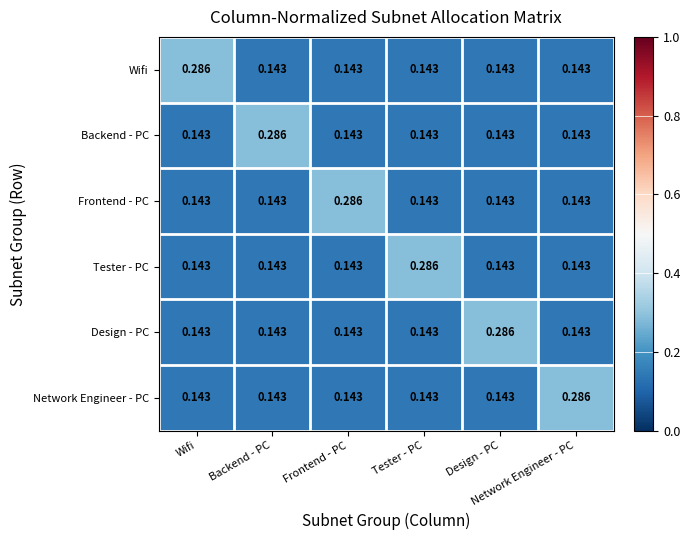

Reading left to right, what are all the values shown in this chart?

Wifi: Wifi=0.3	Backend - PC=0.1	Frontend - PC=0.1	Tester - PC=0.1	Design - PC=0.1	Network Engineer - PC=0.1
Backend - PC: Wifi=0.1	Backend - PC=0.3	Frontend - PC=0.1	Tester - PC=0.1	Design - PC=0.1	Network Engineer - PC=0.1
Frontend - PC: Wifi=0.1	Backend - PC=0.1	Frontend - PC=0.3	Tester - PC=0.1	Design - PC=0.1	Network Engineer - PC=0.1
Tester - PC: Wifi=0.1	Backend - PC=0.1	Frontend - PC=0.1	Tester - PC=0.3	Design - PC=0.1	Network Engineer - PC=0.1
Design - PC: Wifi=0.1	Backend - PC=0.1	Frontend - PC=0.1	Tester - PC=0.1	Design - PC=0.3	Network Engineer - PC=0.1
Network Engineer - PC: Wifi=0.1	Backend - PC=0.1	Frontend - PC=0.1	Tester - PC=0.1	Design - PC=0.1	Network Engineer - PC=0.3